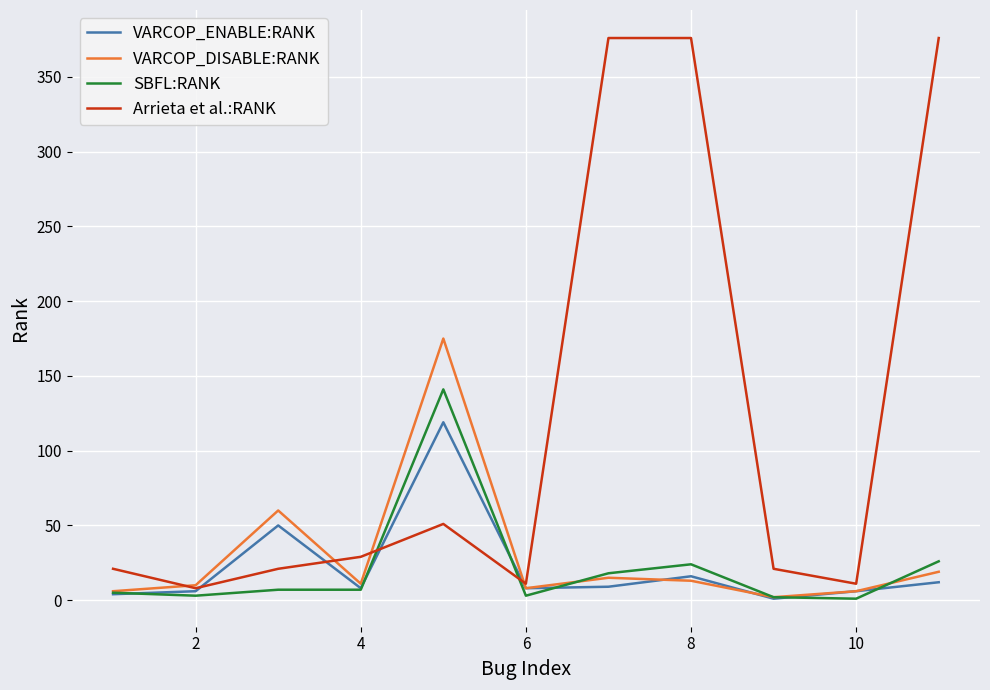

Which series has the largest total across all categories?

Arrieta et al.:RANK